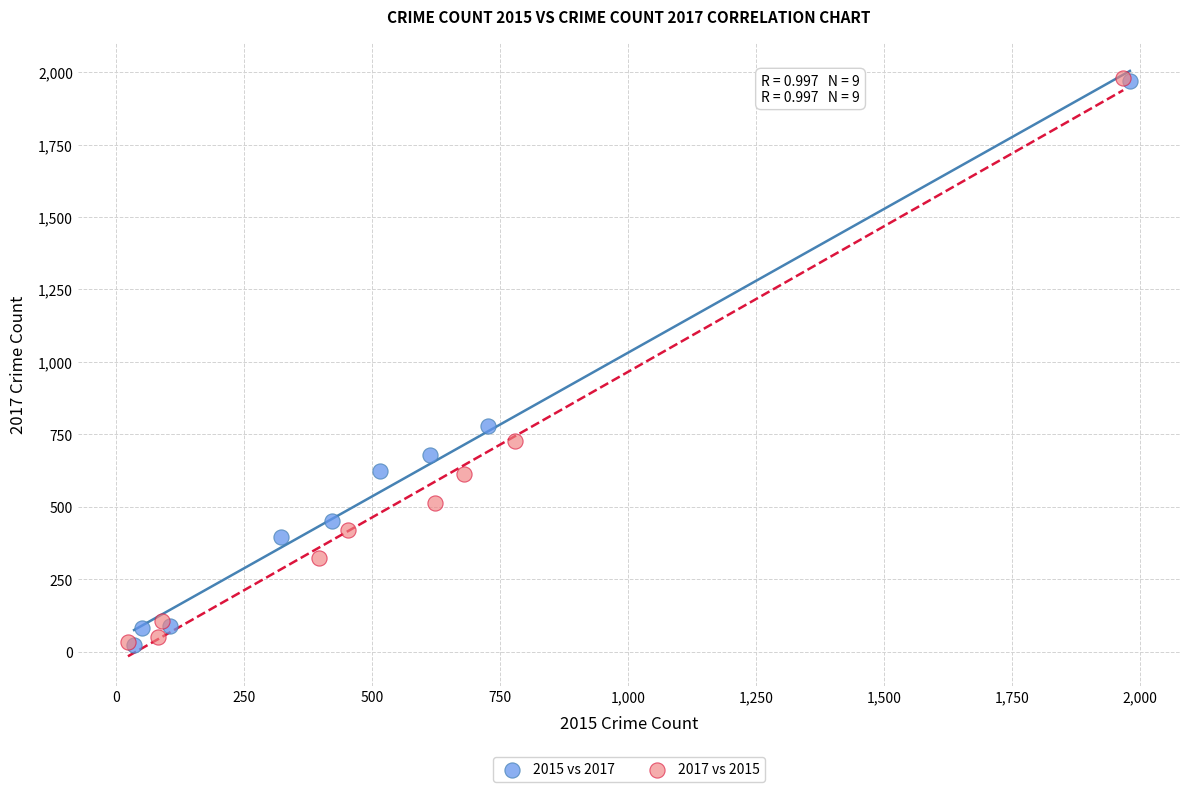

What are all the series names shown in the legend?

2015 vs 2017, 2017 vs 2015